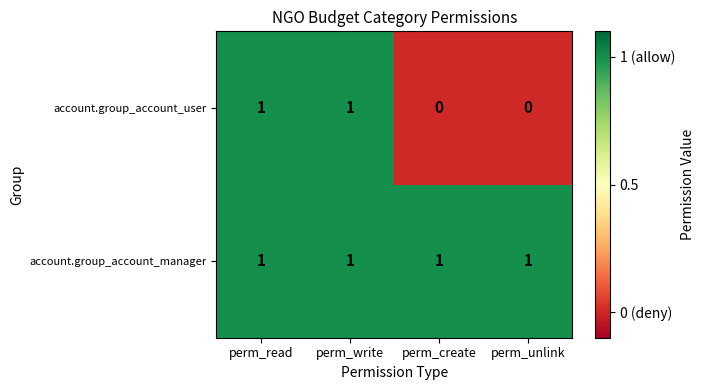

What is the sum of all account.group_account_manager values?

4